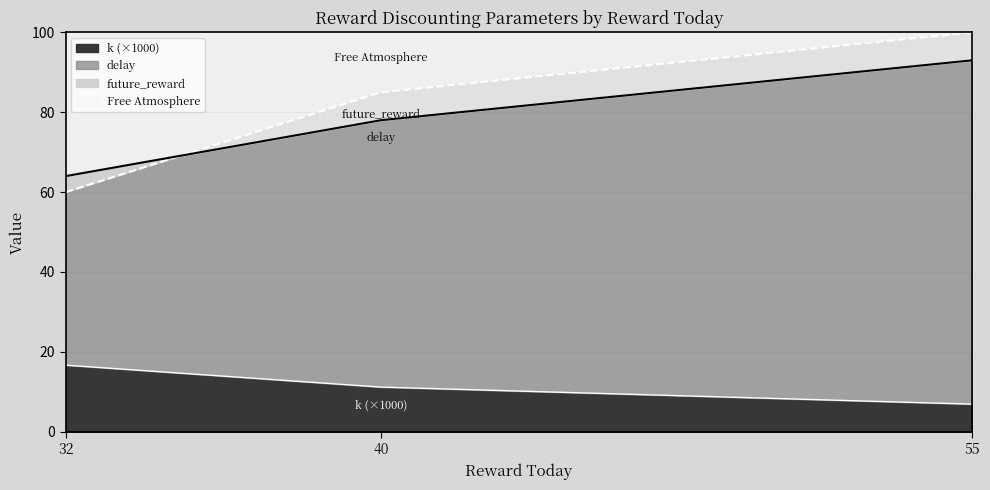

What is the lowest value of the k (×1000) series?

6.9